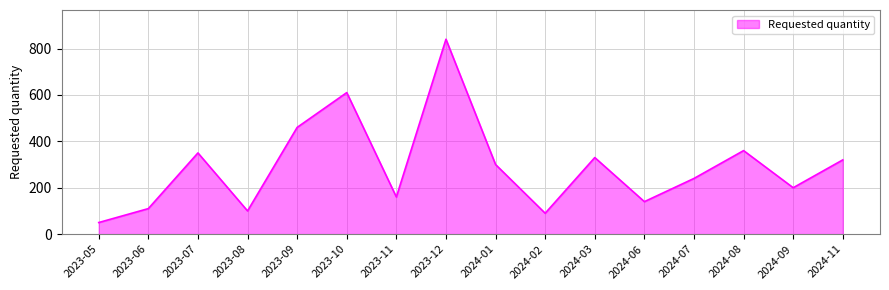

How many interior local peaks (higher than both neighbors) does the data have?

5